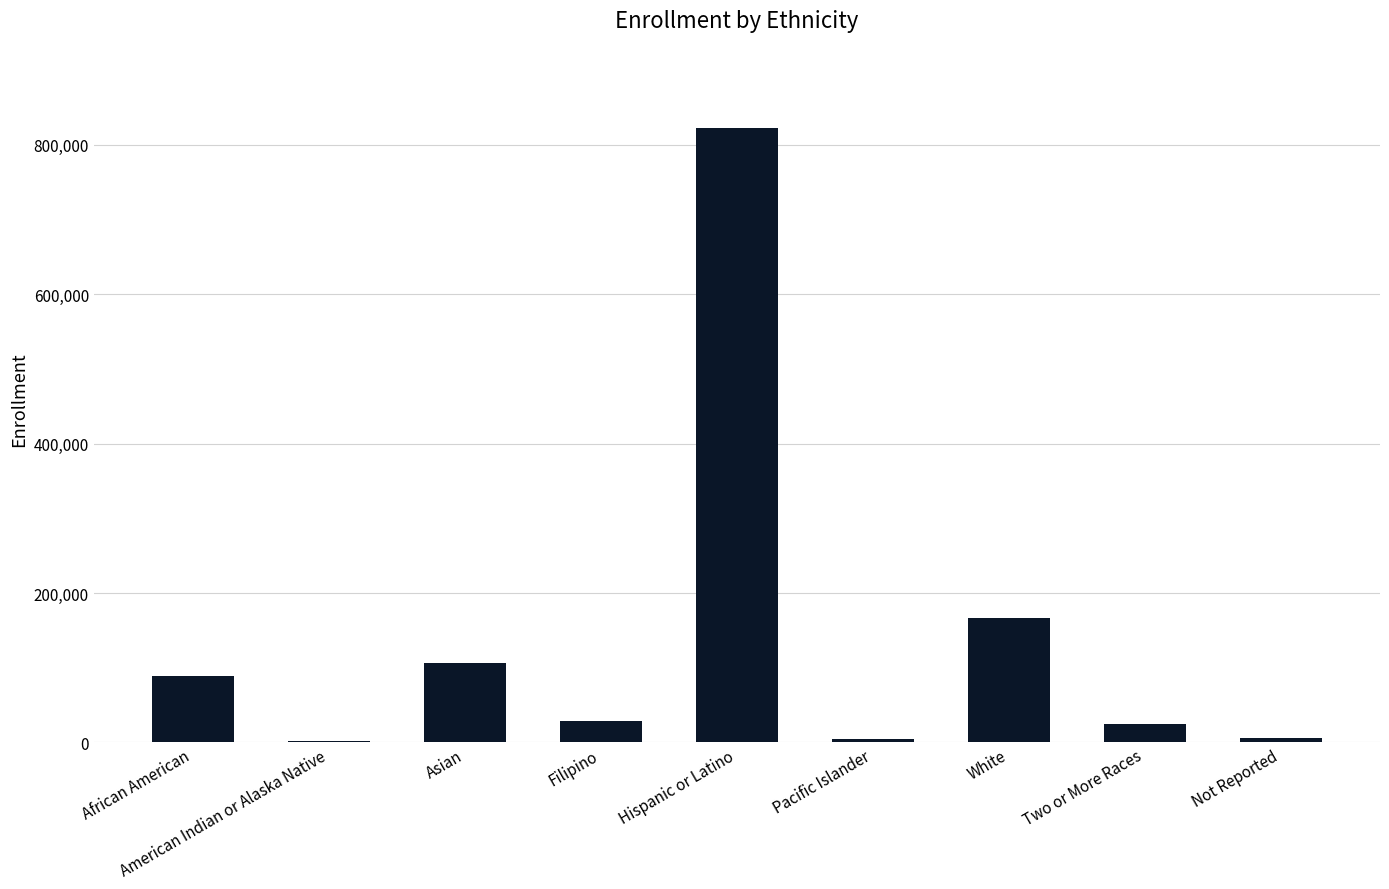

Which has a higher value, American Indian or Alaska Native or White?

White